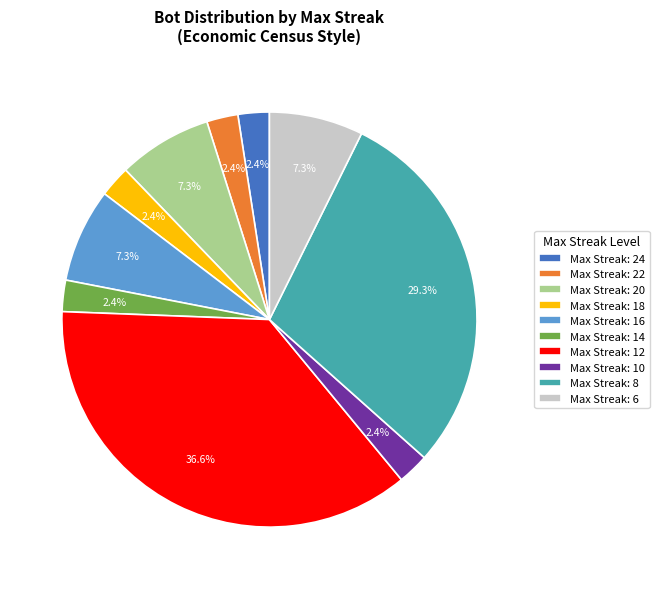

Does any single category account for the majority?

No